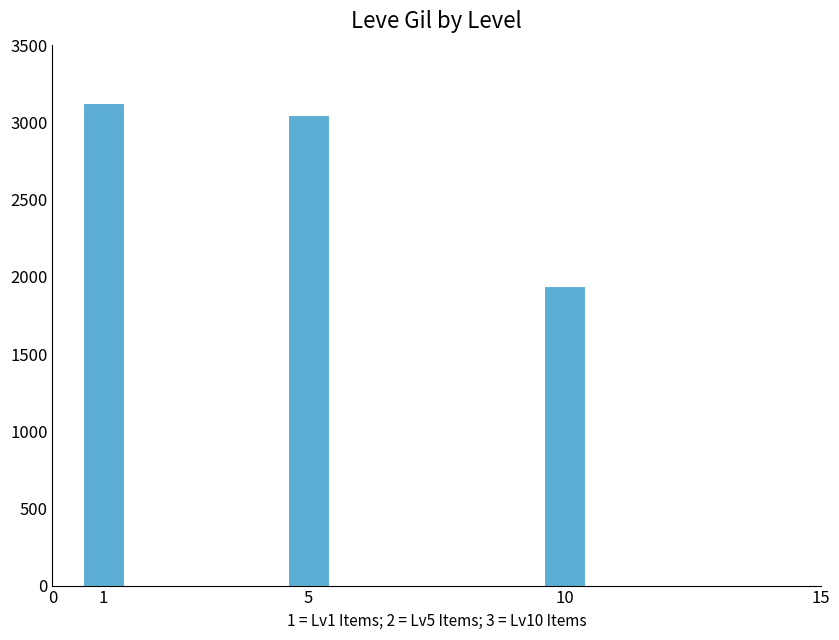

List the labels in order of value, smallest first.

10, 5, 1